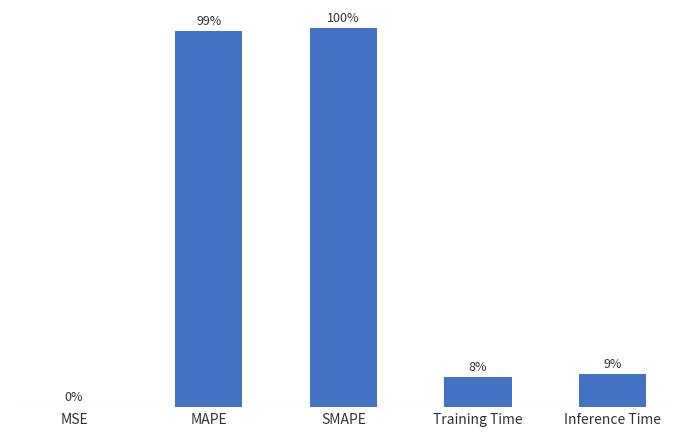

Are the bars horizontal?

No